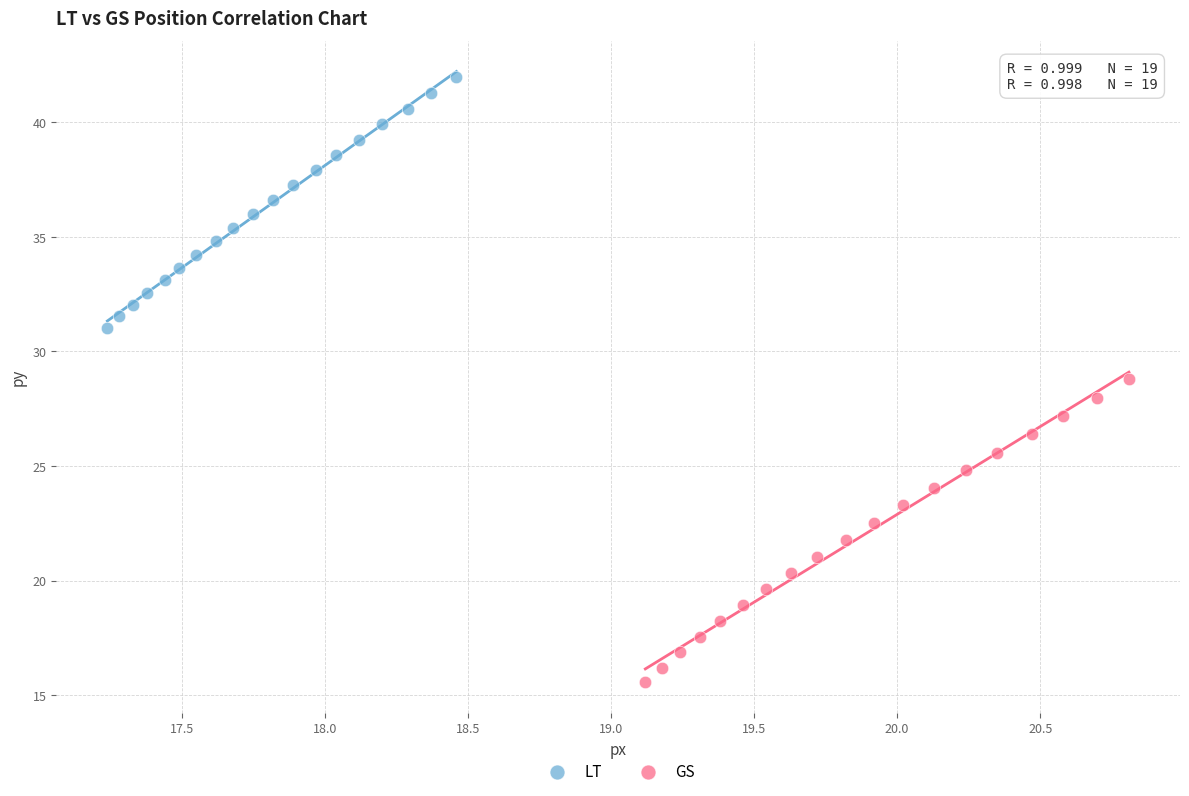

Which series reaches the minimum Y coordinate?

GS